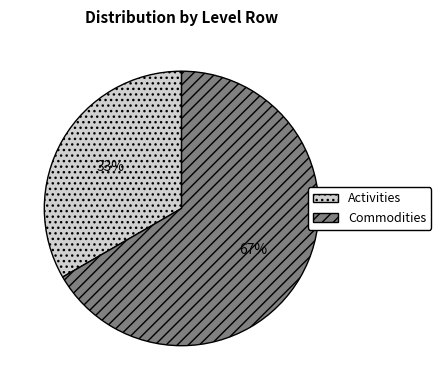

What is the ratio of the value at Activities to the value at Commodities?

0.5